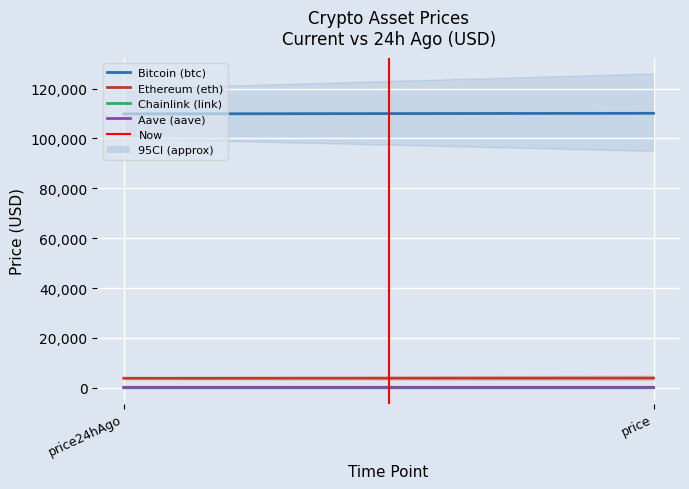

What is the label of the 2nd point from the right?

price24hAgo